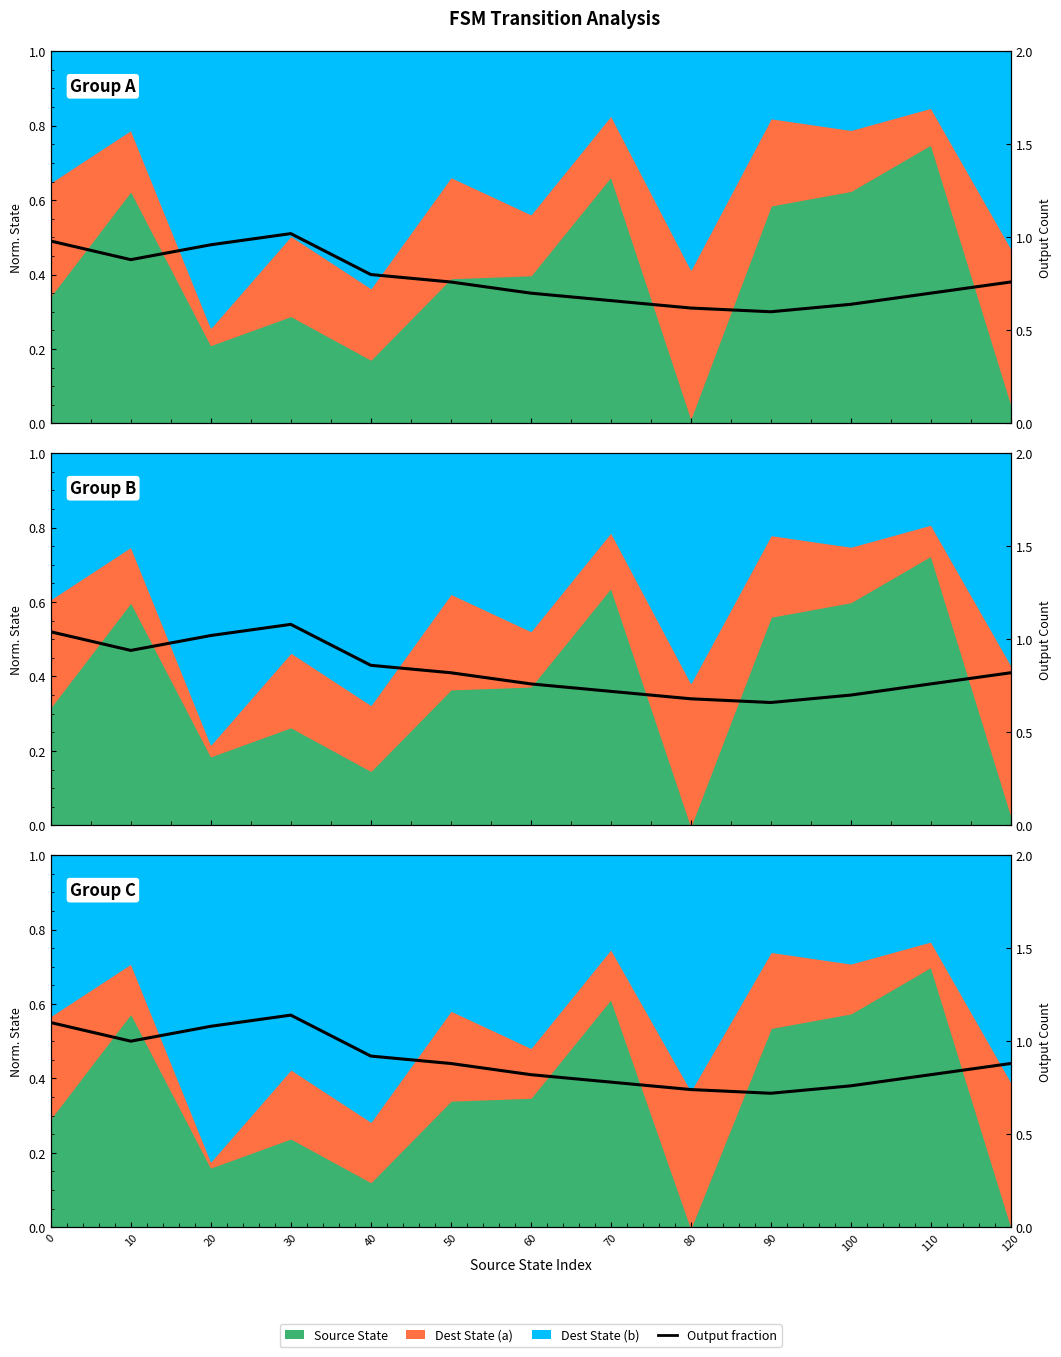

Where is the data nearest to the value 0?

90